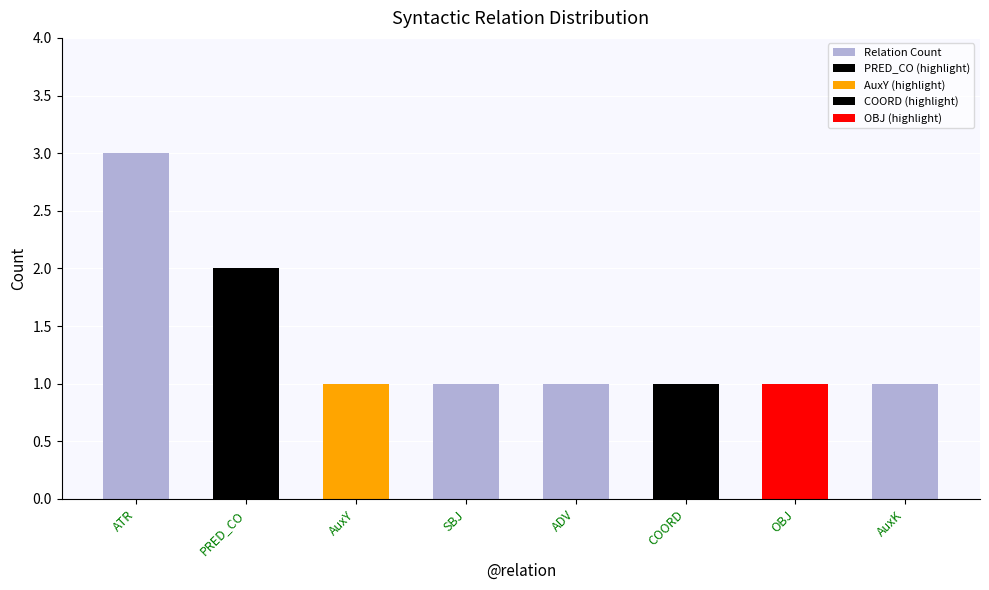

Where is the data nearest to the value 2?

PRED_CO